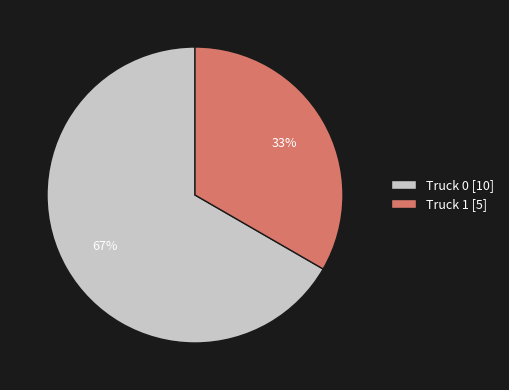

What is the ratio of the value at Truck 1 [5] to the value at Truck 0 [10]?

0.5